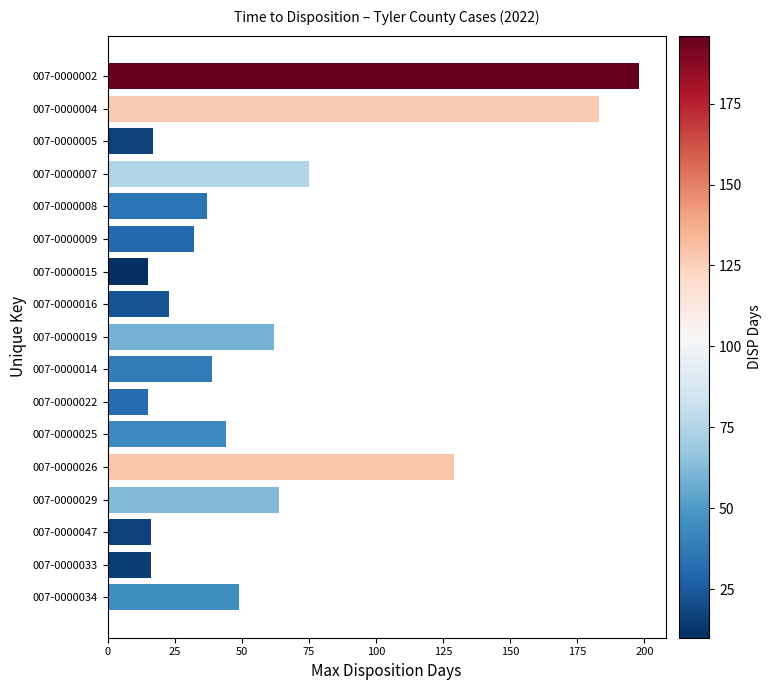

How many distinct data groups are displayed?

1